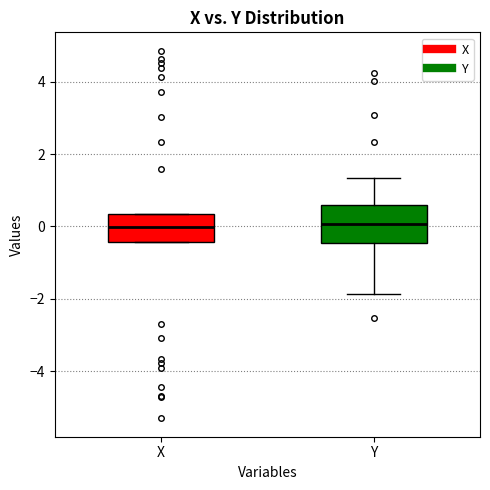

Reading left to right, transcribe this box plot: for each box, give where its median line is, the range the box spans, and where its two whiskers end, as read against the y-axis. The values are not printed on the chart, so give them approximately, as read against the axis.

X: median 0.0, box -0.4 to 0.4, whiskers -0.4 to 0.4
Y: median 0.0, box -0.4 to 0.6, whiskers -1.8 to 1.4